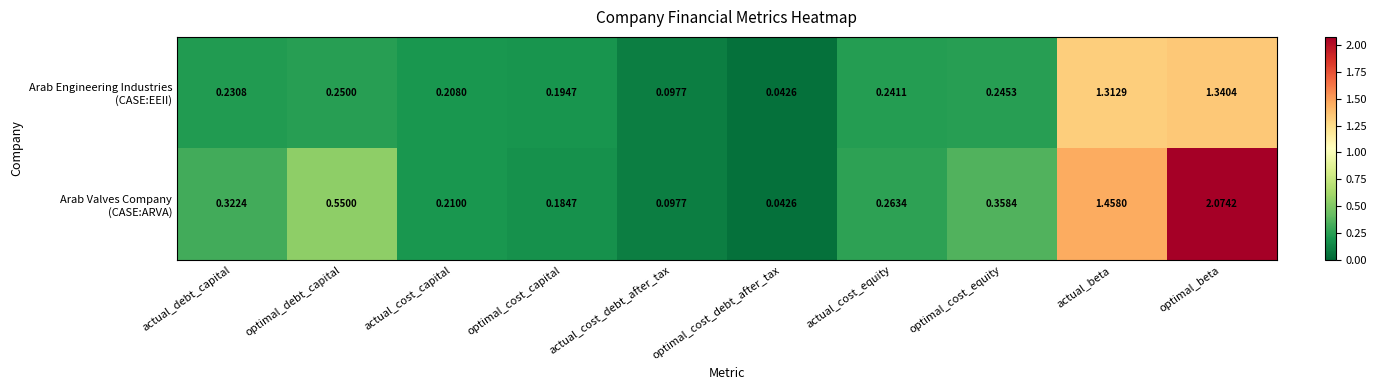

At which category is the sum across all series the highest?

optimal_beta